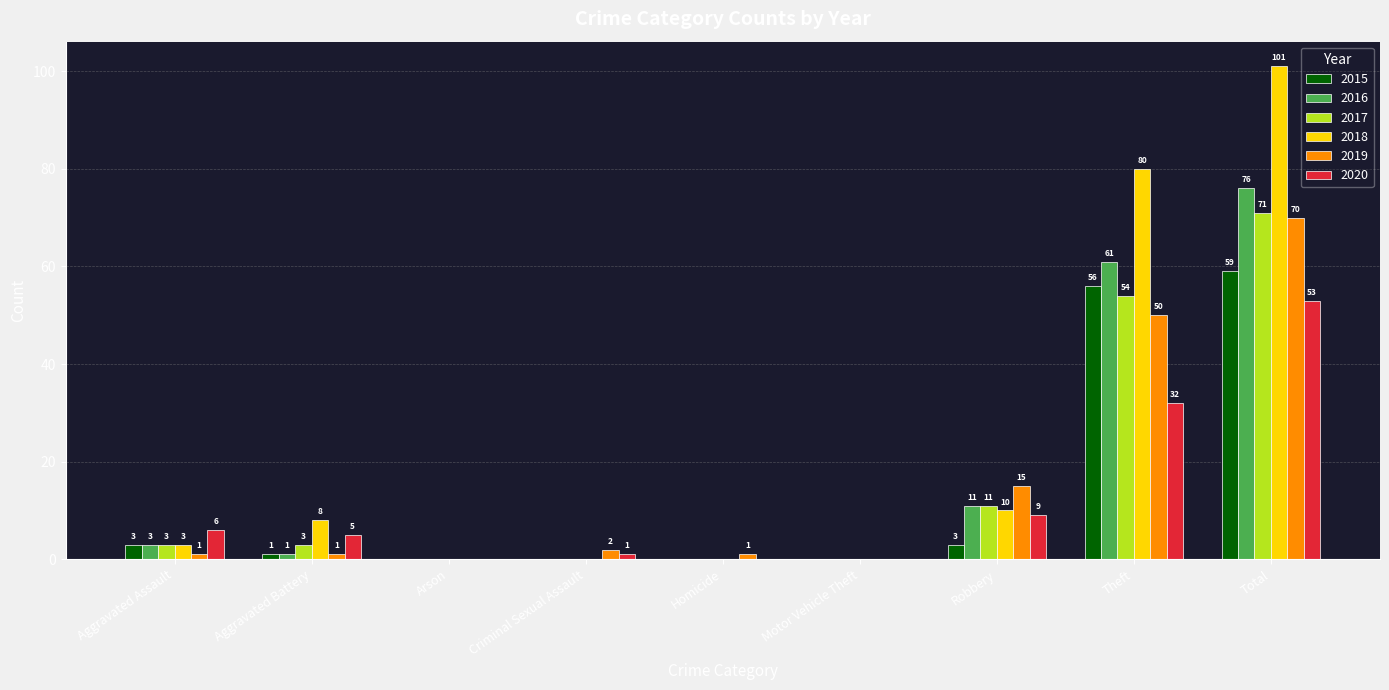

How many groups of bars are there?

9